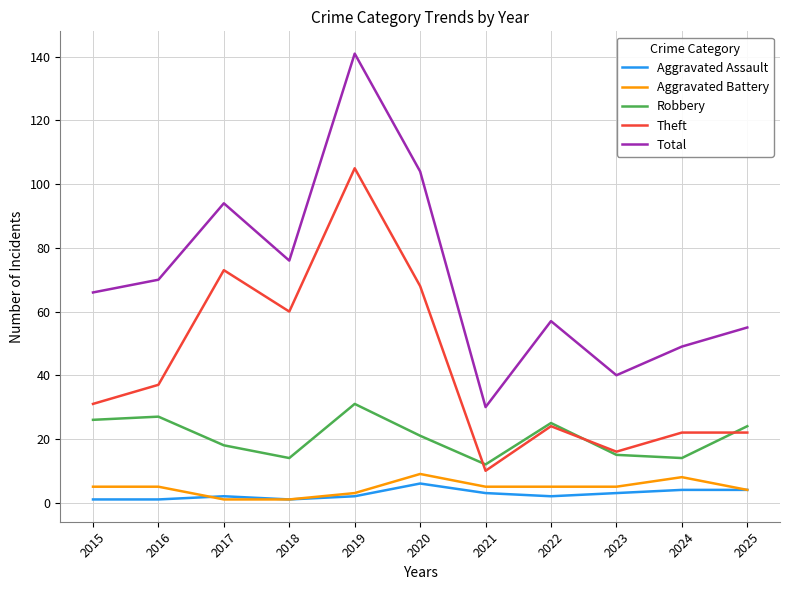

The Robbery series shows 4 at 2017. True or false?

False